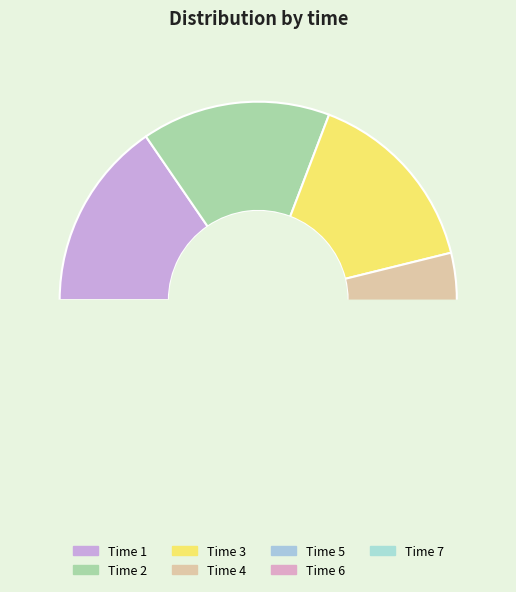

What is the largest slice in the pie chart?

1